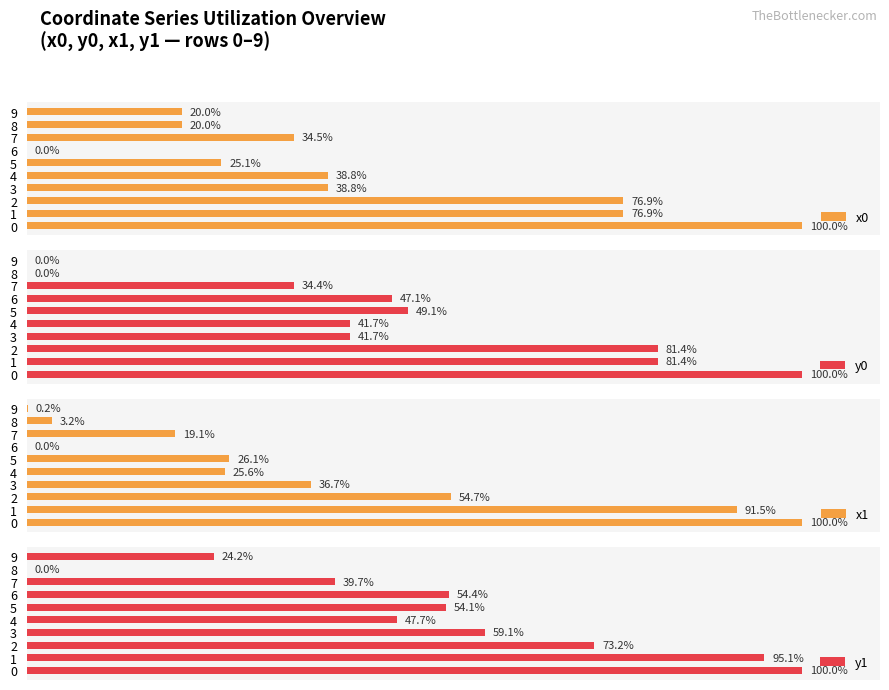

What are all the series names shown in the legend?

x0, y0, x1, y1